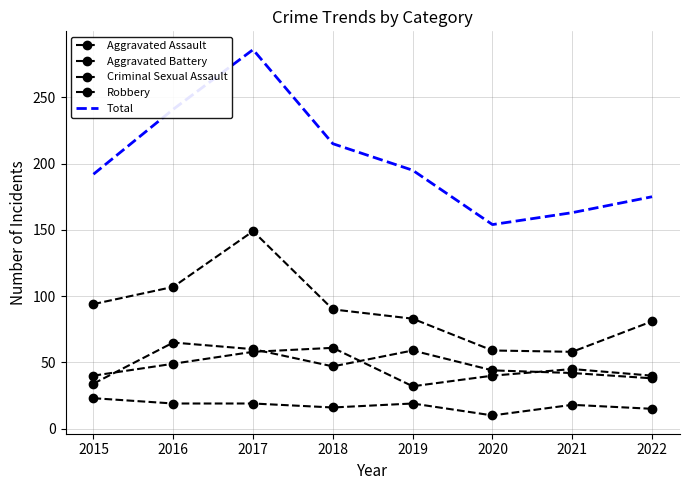

What is the minimum value shown in the chart?

10